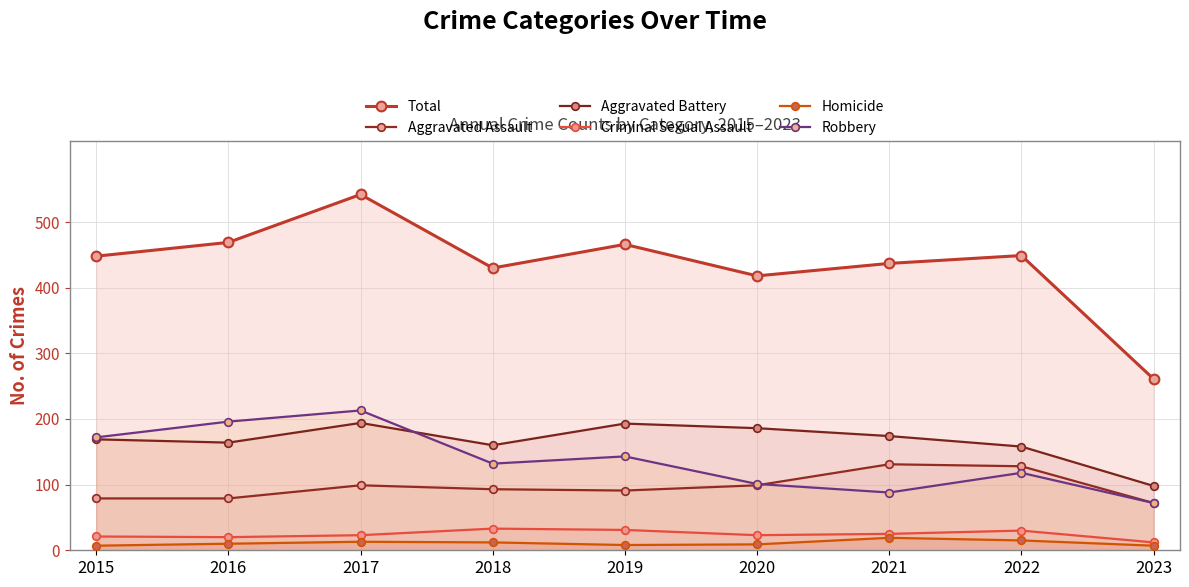

True or false: Criminal Sexual Assault has more than 1 interior local peaks.

True